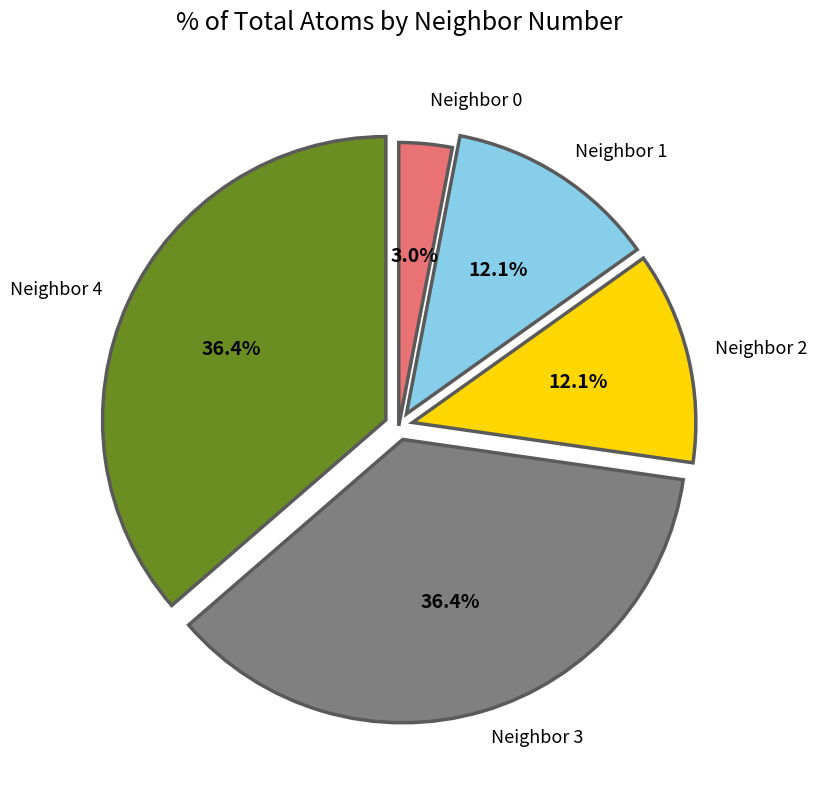

Do Neighbor 2 and Neighbor 4 together represent more than half of the pie?

No